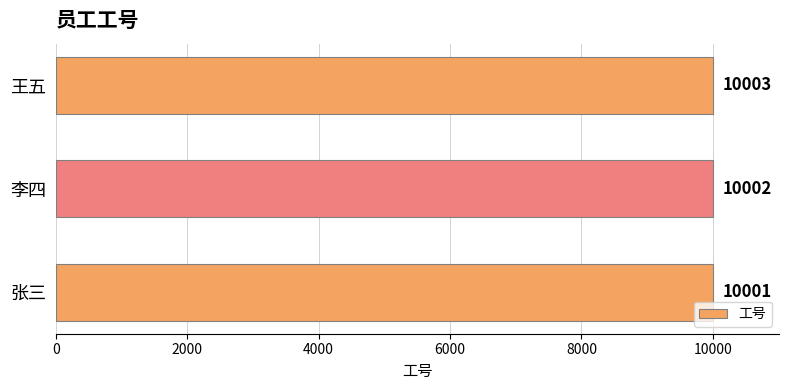

Which has a higher value, 李四 or 王五?

王五